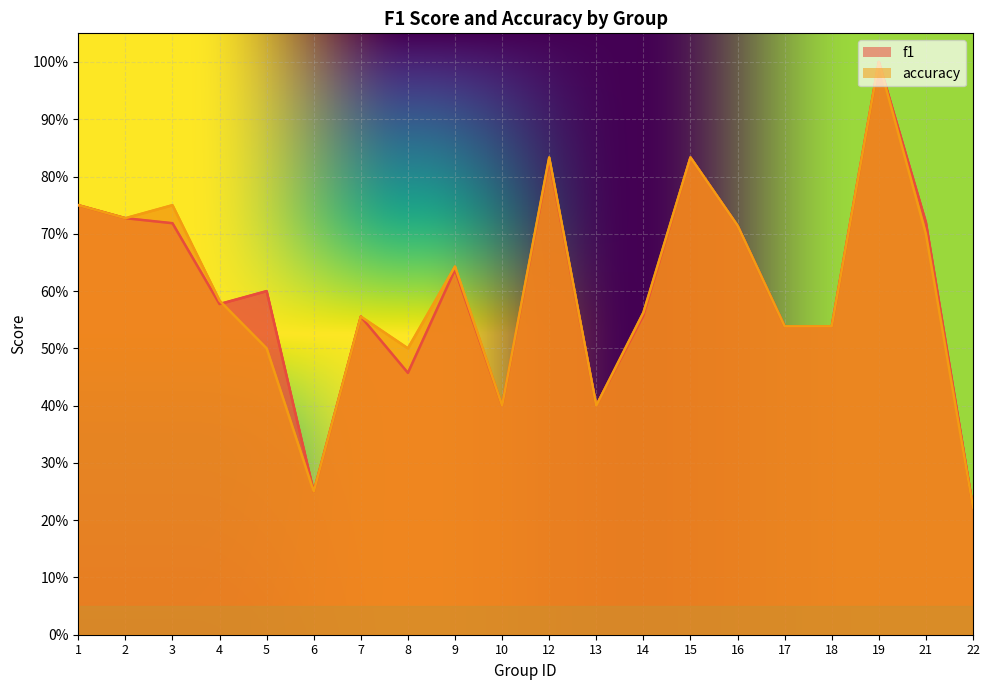

Between 16 and 19, which is larger?

19